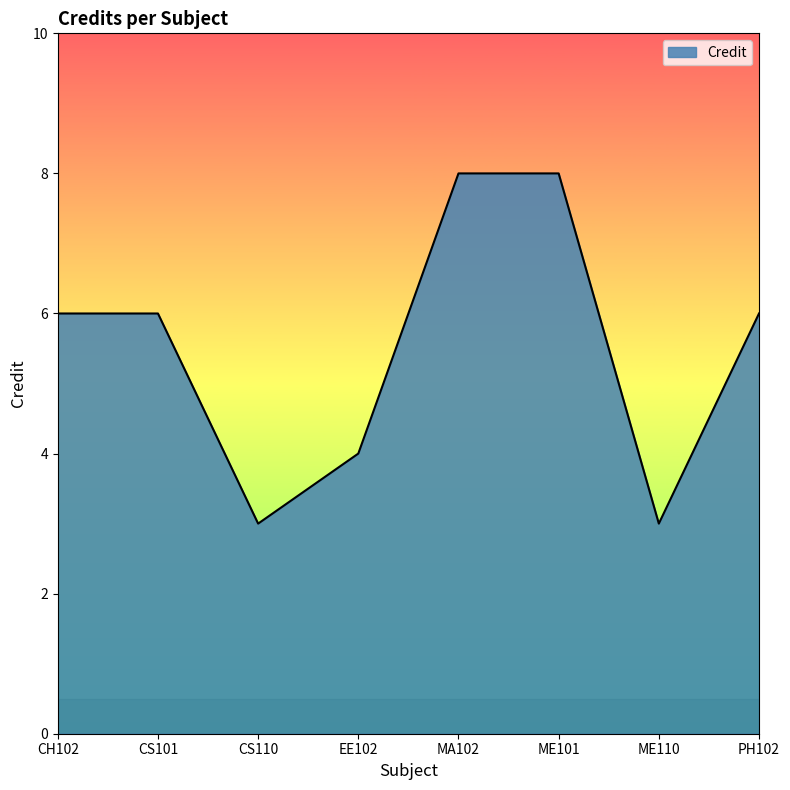

What is the difference between the values at ME110 and PH102?

3